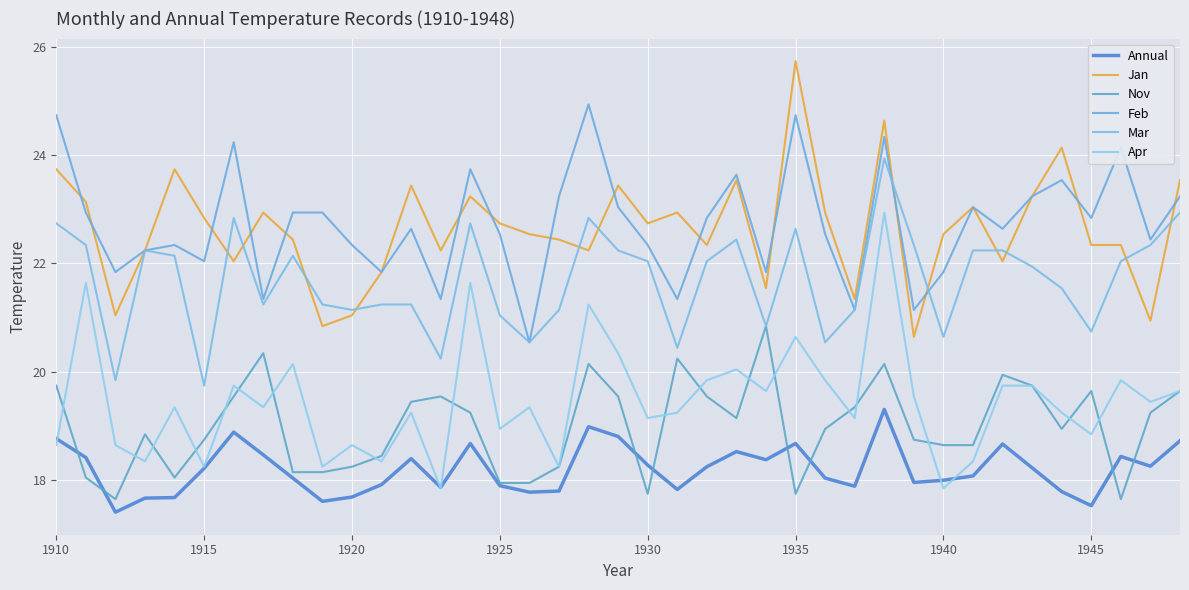

How many lines are shown in the chart?

6